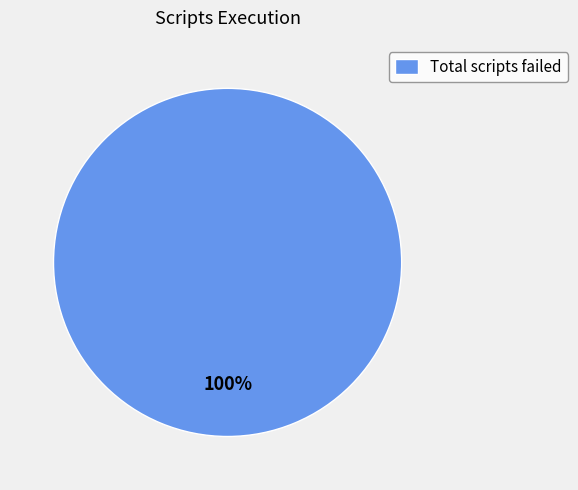

True or false: Total scripts failed accounts for 91% of the total.

False